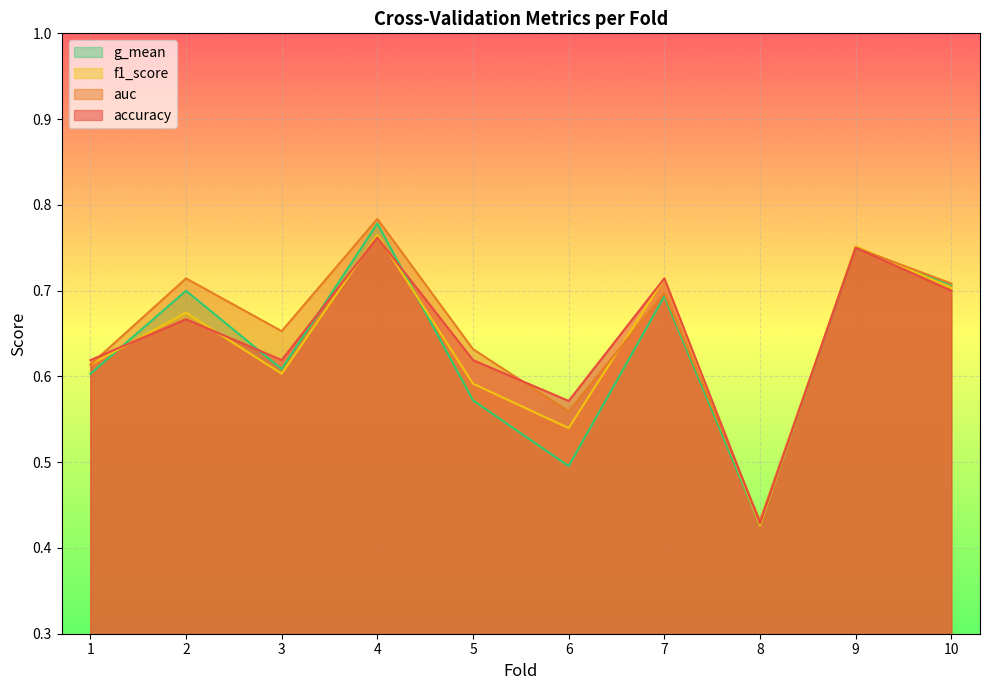

How many lines are shown in the chart?

4